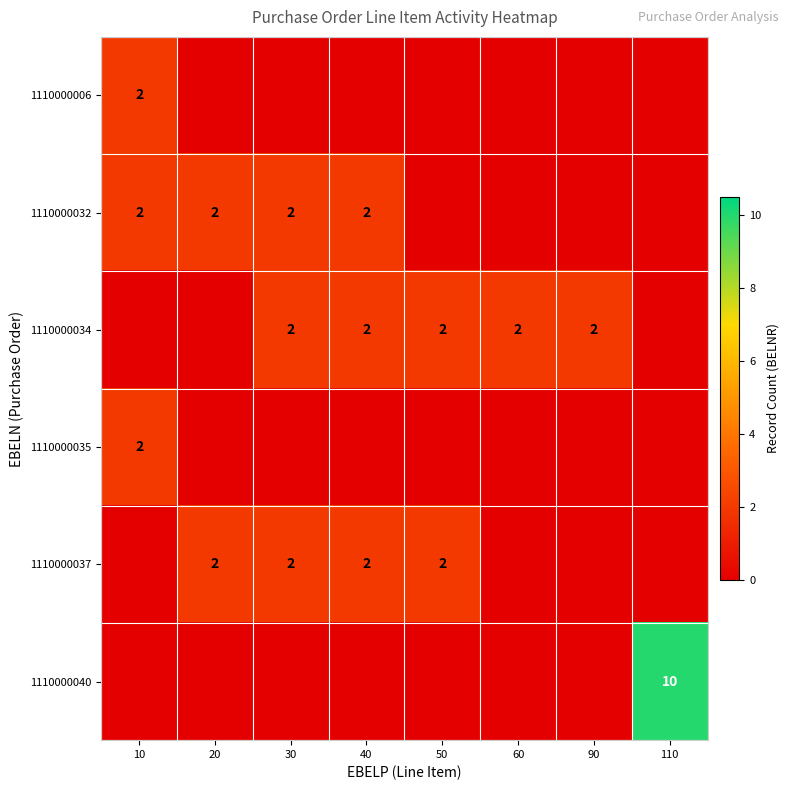

What is the sum of the 1110000034 values at 90 and 60?

4